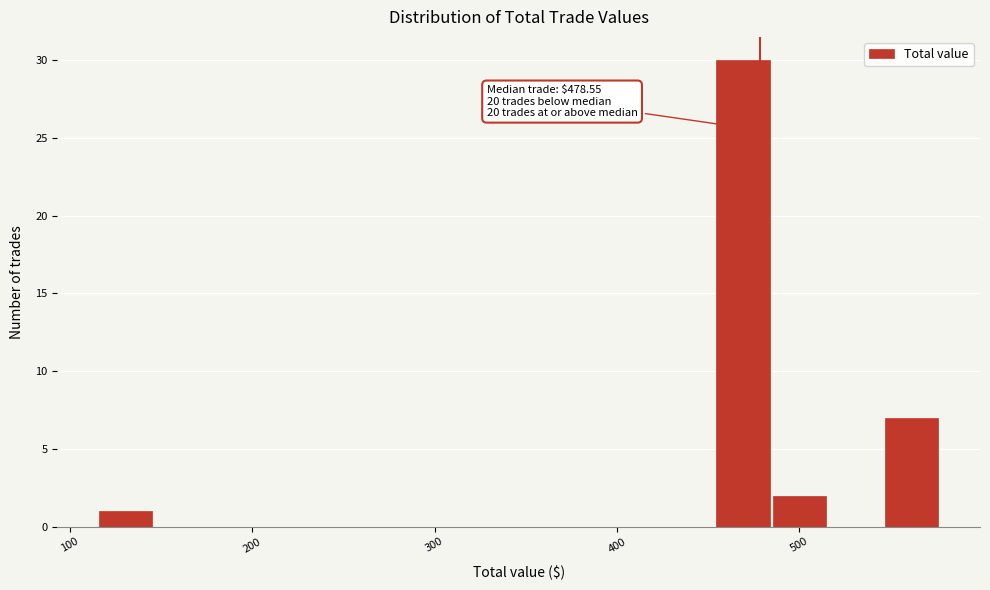

Around what value on the x-axis is the tallest bar? Give the approximate position of its centre, as read against the axis.

470